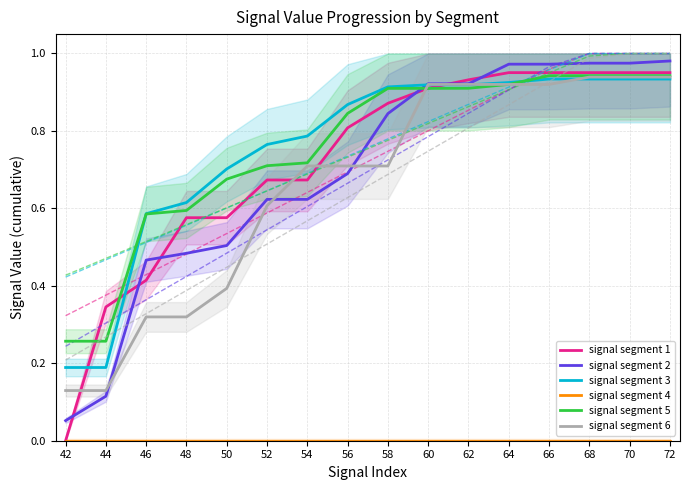

Does the chart display data point markers on the line(s)?

No